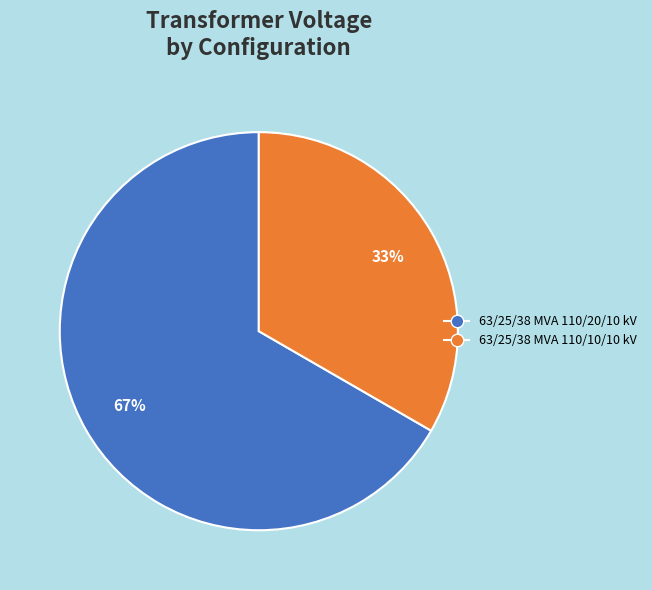

Is the sum of 63/25/38 MVA 110/20/10 kV and 63/25/38 MVA 110/10/10 kV greater than half?

Yes